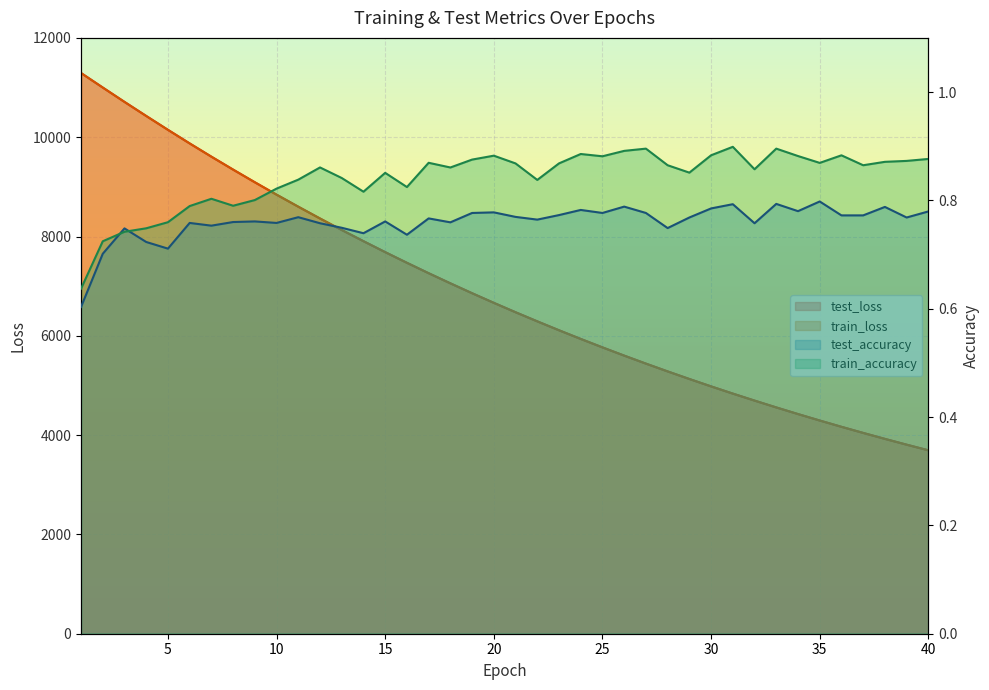

Reading left to right, transcribe all the data shown in this chart.

test_loss: 11292.9	11000.4	10711.2	10427.8	10148.8	9874.9	9608.0	9347.7	9092.6	8843.2	8600.6	8363.1	8131.5	7906.1	7685.5	7470.6	7261.1	7057.1	6858.0	6664.1	6475.0	6291.4	6111.9	5937.2	5767.1	5601.5	5440.2	5283.3	5130.5	4981.4	4836.4	4695.5	4557.9	4424.2	4294.1	4167.5	4044.4	3924.4	3807.8	3694.3
train_loss: 11292.3	10999.8	10710.5	10427.0	10147.7	9874.3	9607.3	9346.7	9091.6	8842.4	8599.6	8362.2	8130.8	7905.2	7684.6	7470.0	7260.3	7056.2	6857.2	6663.3	6474.5	6290.7	6111.3	5936.5	5766.5	5600.9	5439.6	5282.6	5129.8	4980.8	4835.8	4694.9	4557.4	4423.7	4293.7	4167.0	4043.9	3924.0	3807.2	3693.8
test_accuracy: 0.6	0.7	0.7	0.7	0.7	0.8	0.8	0.8	0.8	0.8	0.8	0.8	0.7	0.7	0.8	0.7	0.8	0.8	0.8	0.8	0.8	0.8	0.8	0.8	0.8	0.8	0.8	0.7	0.8	0.8	0.8	0.8	0.8	0.8	0.8	0.8	0.8	0.8	0.8	0.8
train_accuracy: 0.6	0.7	0.7	0.7	0.8	0.8	0.8	0.8	0.8	0.8	0.8	0.9	0.8	0.8	0.9	0.8	0.9	0.9	0.9	0.9	0.9	0.8	0.9	0.9	0.9	0.9	0.9	0.9	0.9	0.9	0.9	0.9	0.9	0.9	0.9	0.9	0.9	0.9	0.9	0.9